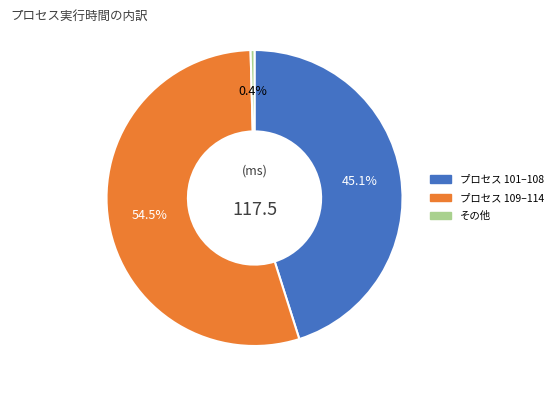

Is there a majority slice in this chart?

Yes